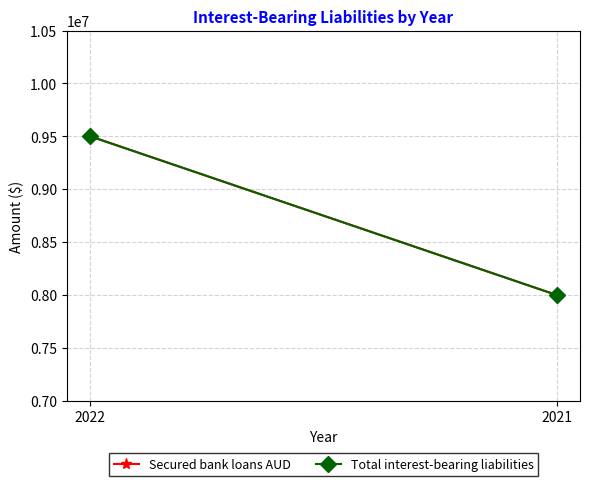

List the series in order of their peak value, highest first.

Secured bank loans AUD, Total interest-bearing liabilities